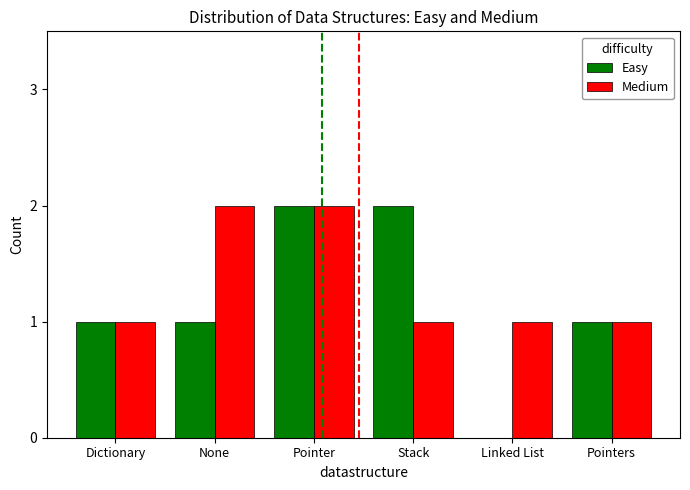

At which category is the sum across all series the highest?

Pointer